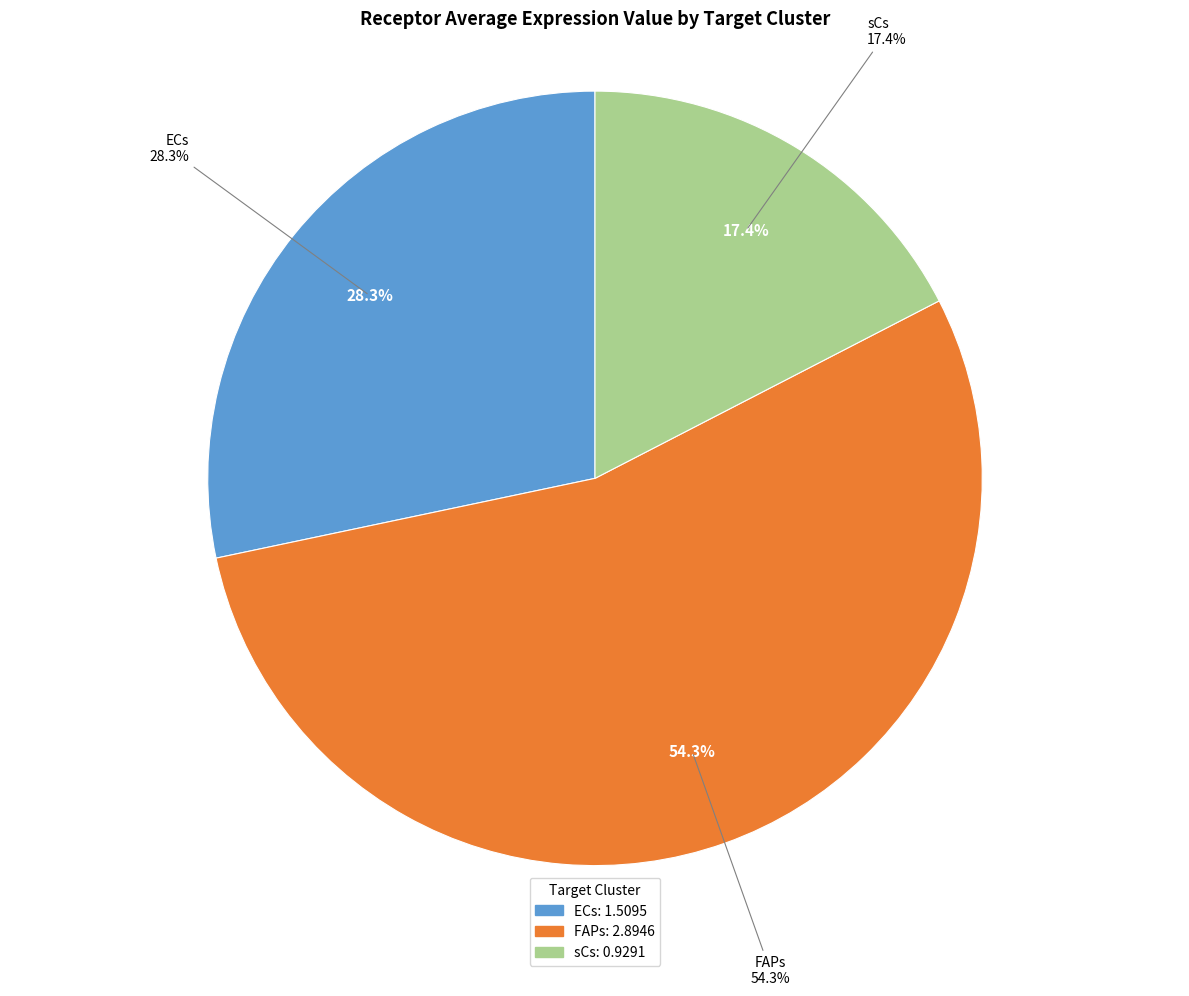

Which slice is the smallest?

sCs